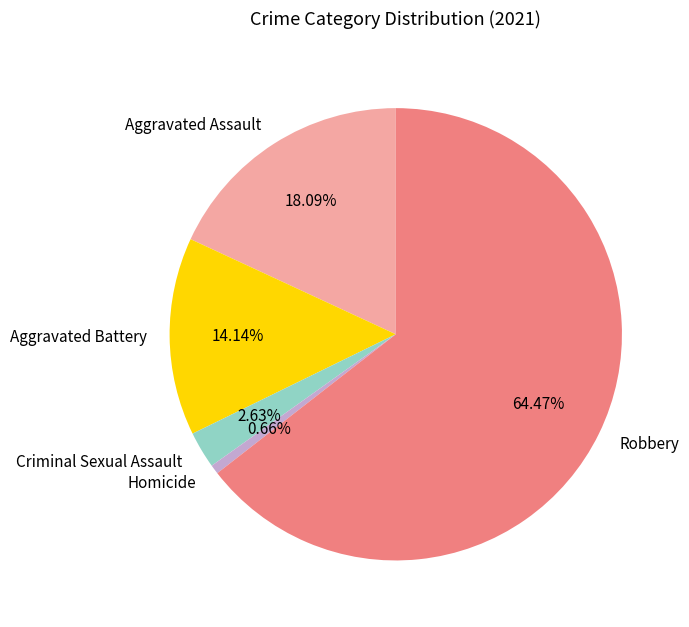

True or false: Robbery accounts for 64% of the total.

True